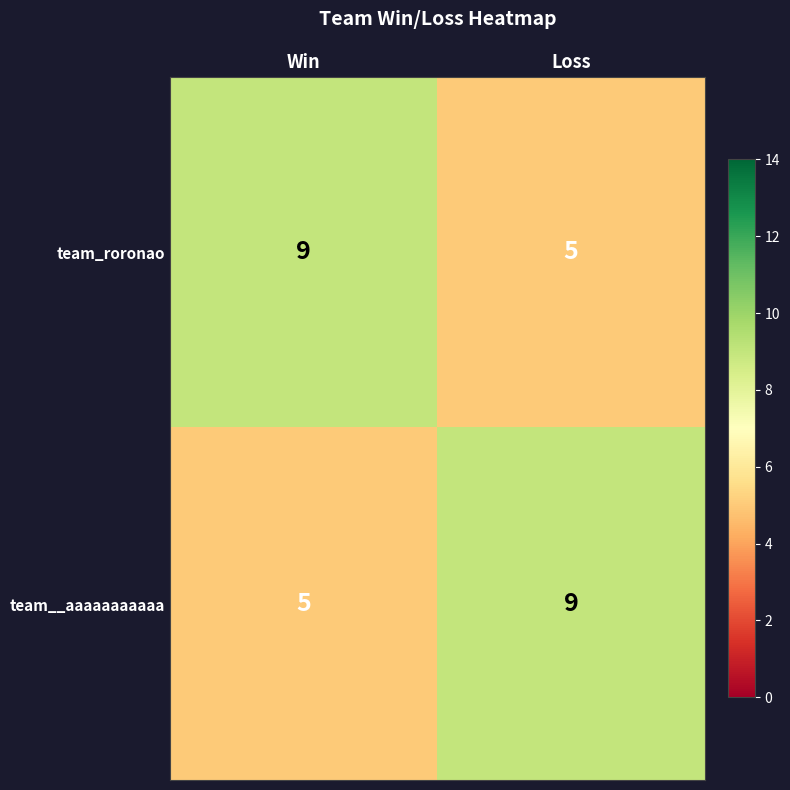

The team__aaaaaaaaaaa series shows 9 at Loss. True or false?

True